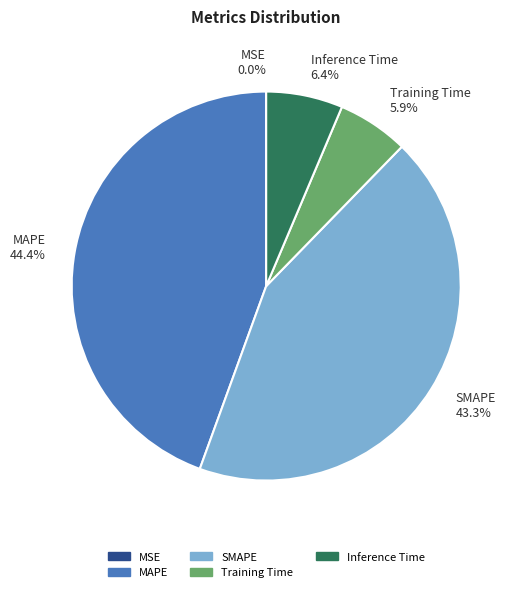

Combined, what portion of the pie is MAPE and Inference Time?

50.8%